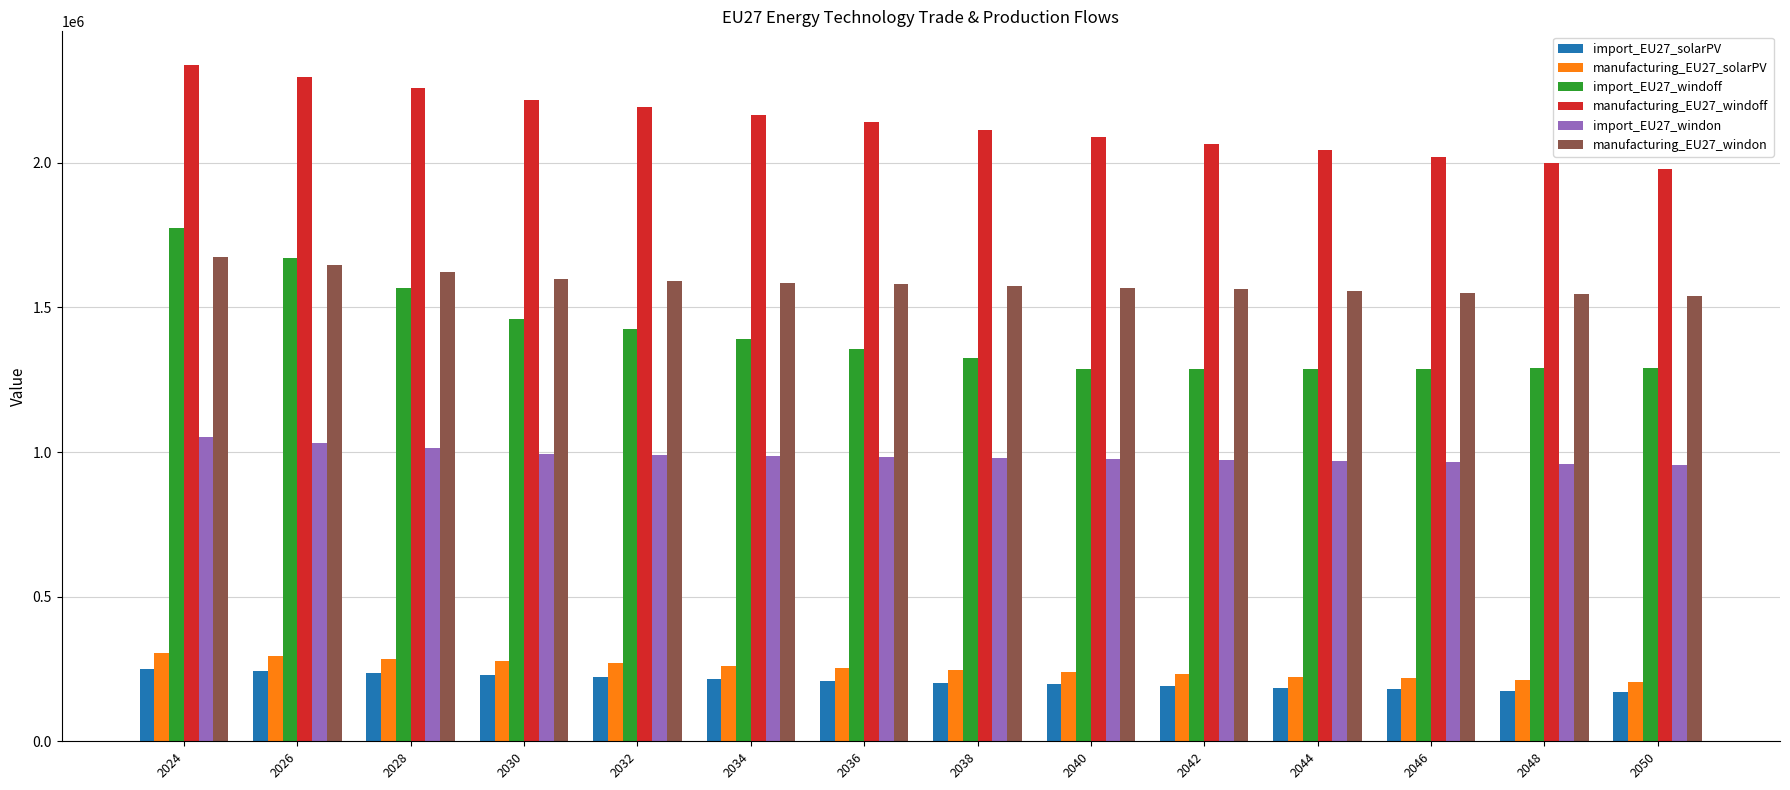

Rank the series at 2036 from highest to lowest value.

manufacturing_EU27_windoff, manufacturing_EU27_windon, import_EU27_windoff, import_EU27_windon, manufacturing_EU27_solarPV, import_EU27_solarPV